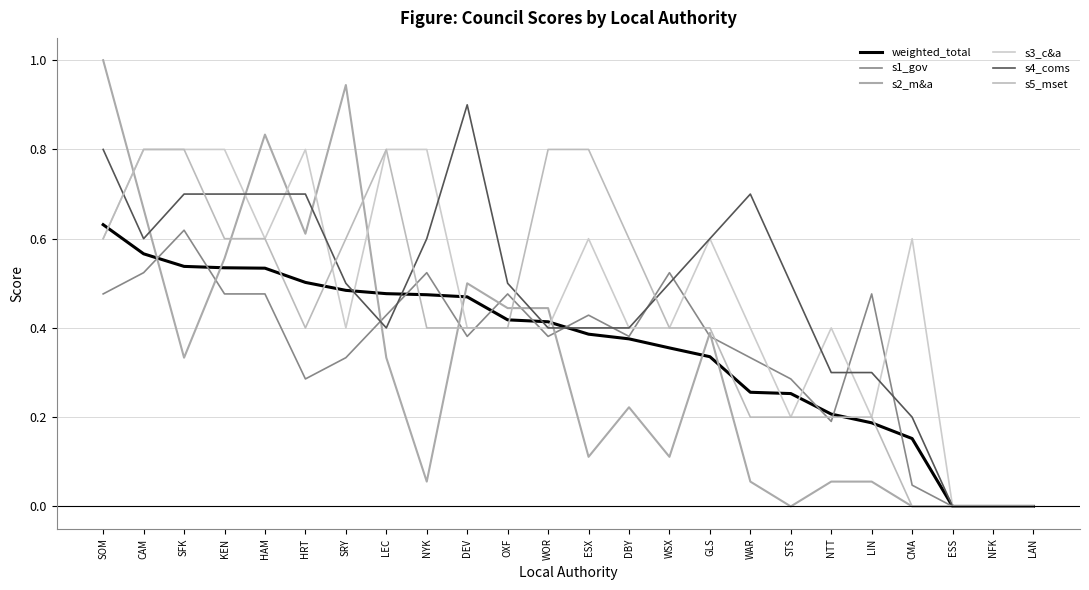

What is the maximum value for weighted_total?

0.6